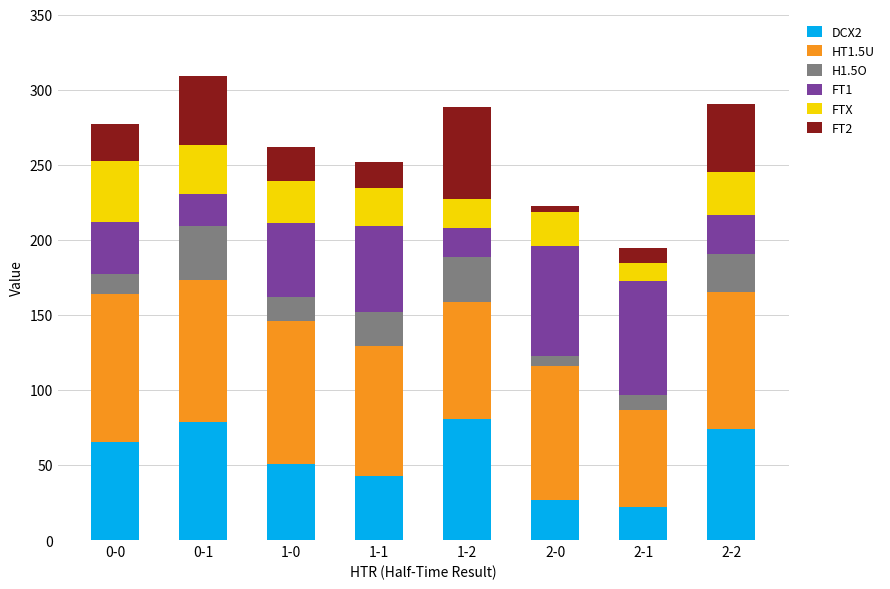

What are all the series names shown in the legend?

DCX2, HT1.5U, H1.5O, FT1, FTX, FT2